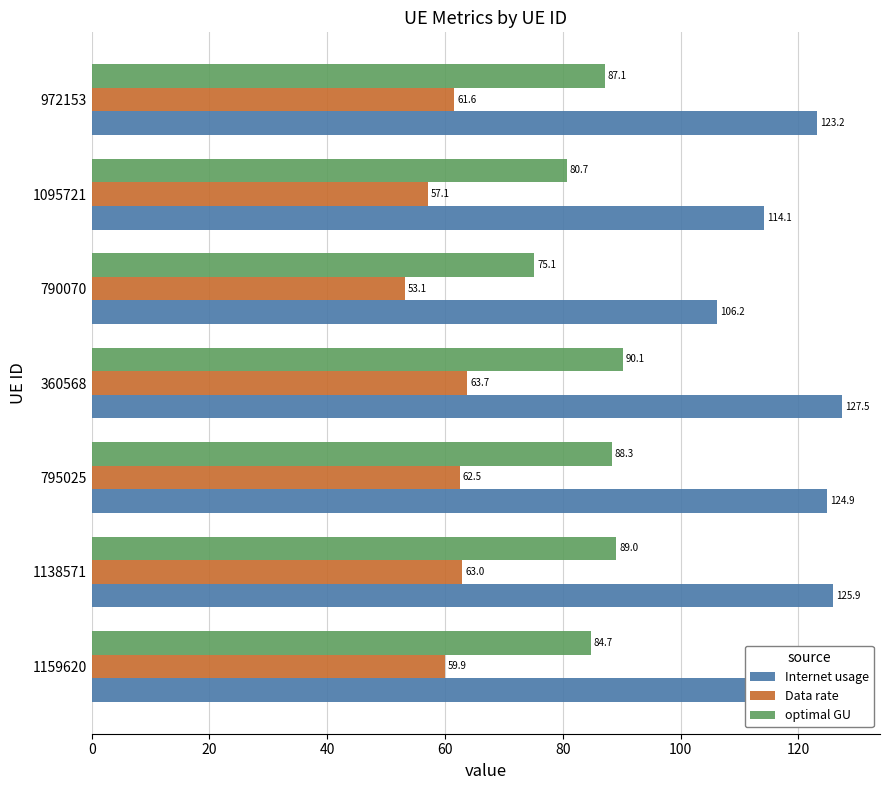

How many data points does each series have?

7